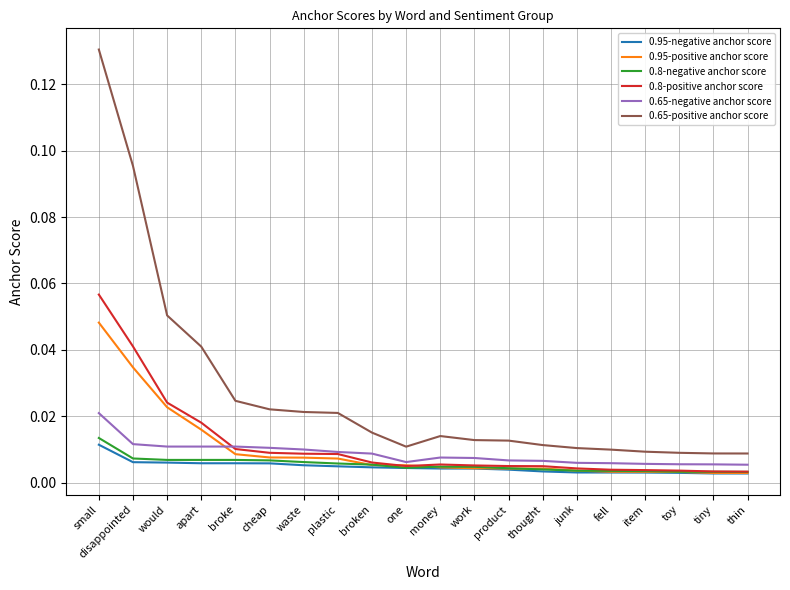

True or false: 0.8-positive anchor score and 0.65-positive anchor score intersect in this chart.

False